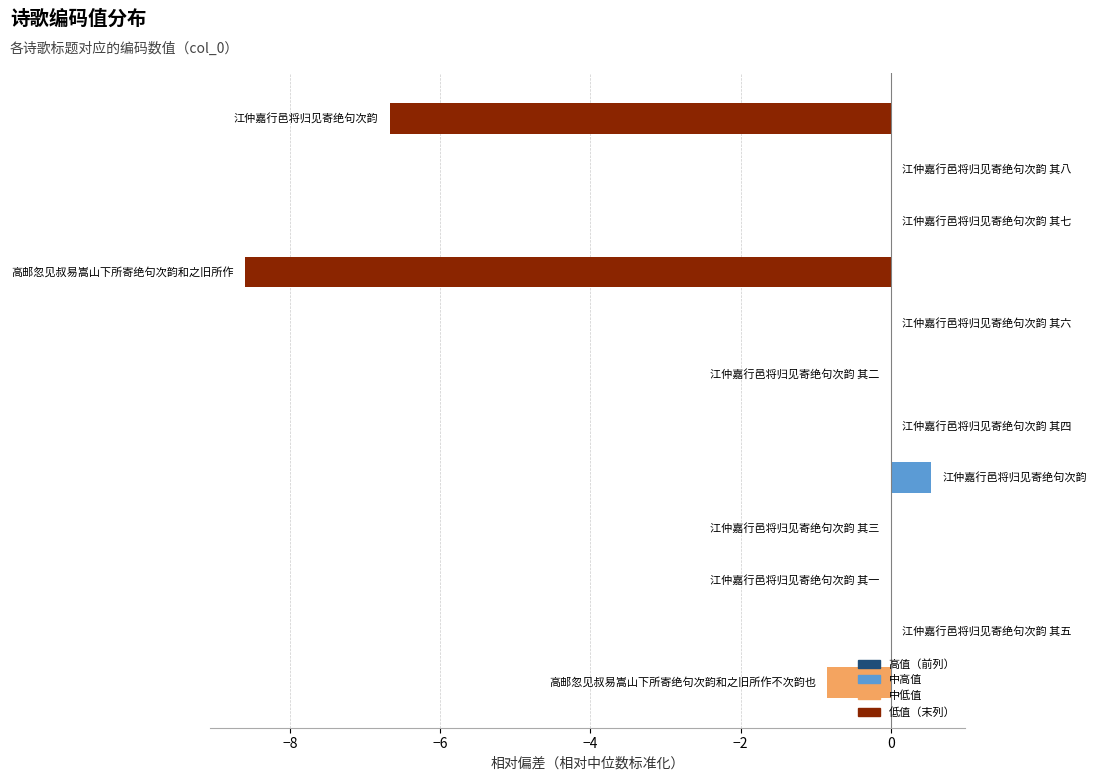

What is the maximum value shown in the chart?

0.5